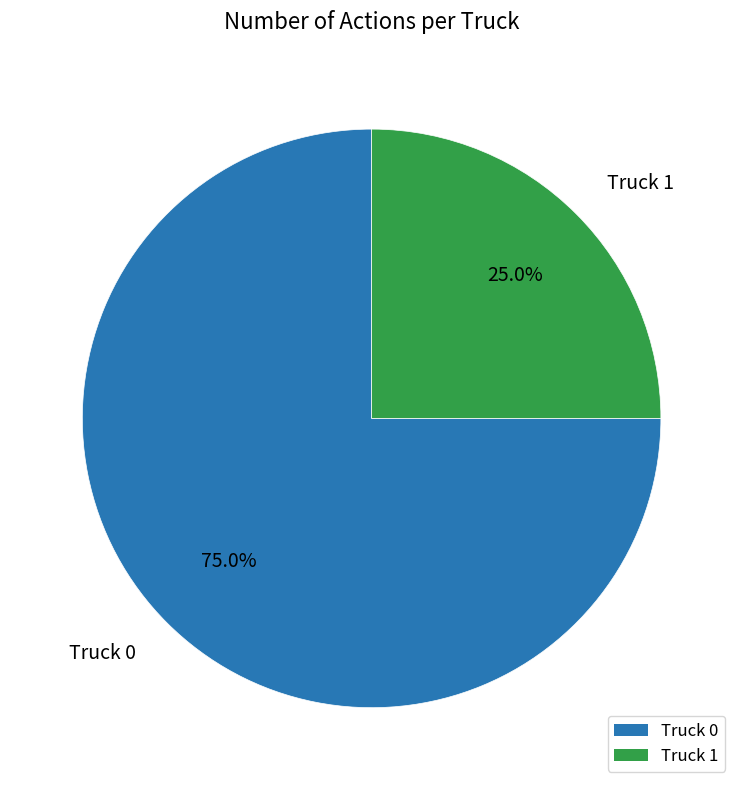

Between Truck 1 and Truck 0, which is larger?

Truck 0